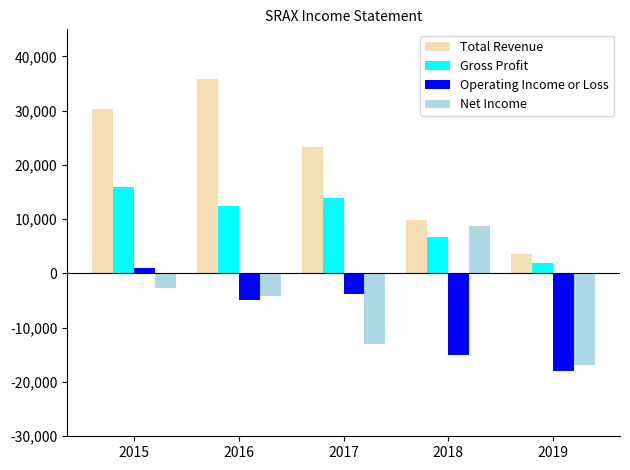

What is the difference between the maximum and second lowest values in the Net Income series?

21700